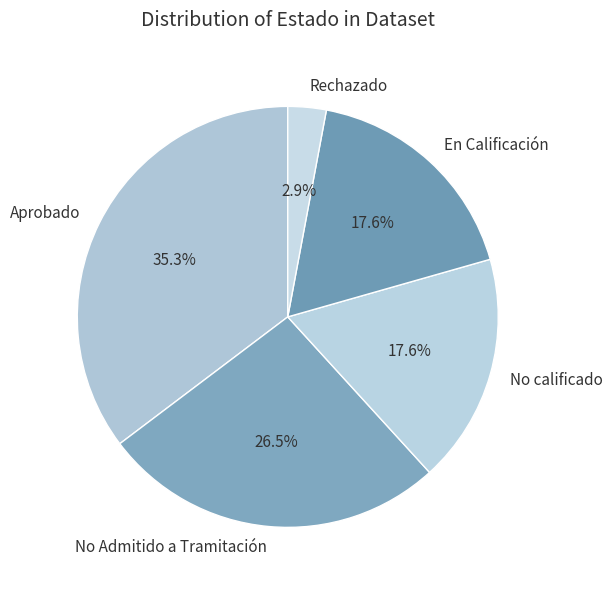

Is there a majority slice in this chart?

No